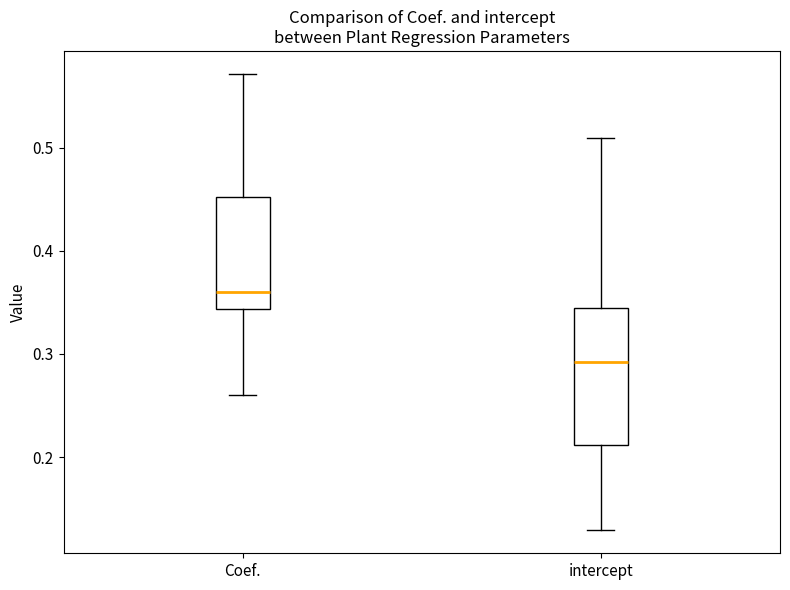

Reading left to right, transcribe this box plot: for each box, give where its median line is, the range the box spans, and where its two whiskers end, as read against the y-axis. The values are not printed on the chart, so give them approximately, as read against the axis.

Coef.: median 0.36, box 0.34 to 0.45, whiskers 0.26 to 0.57
intercept: median 0.29, box 0.21 to 0.34, whiskers 0.13 to 0.51